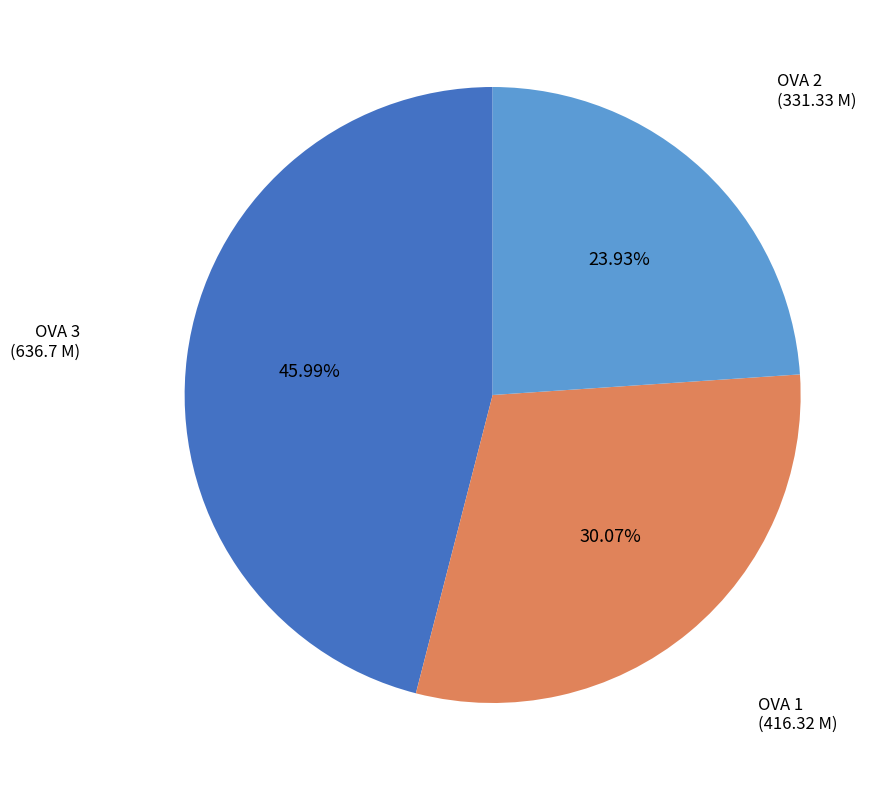

What is the largest slice in the pie chart?

OVA 3